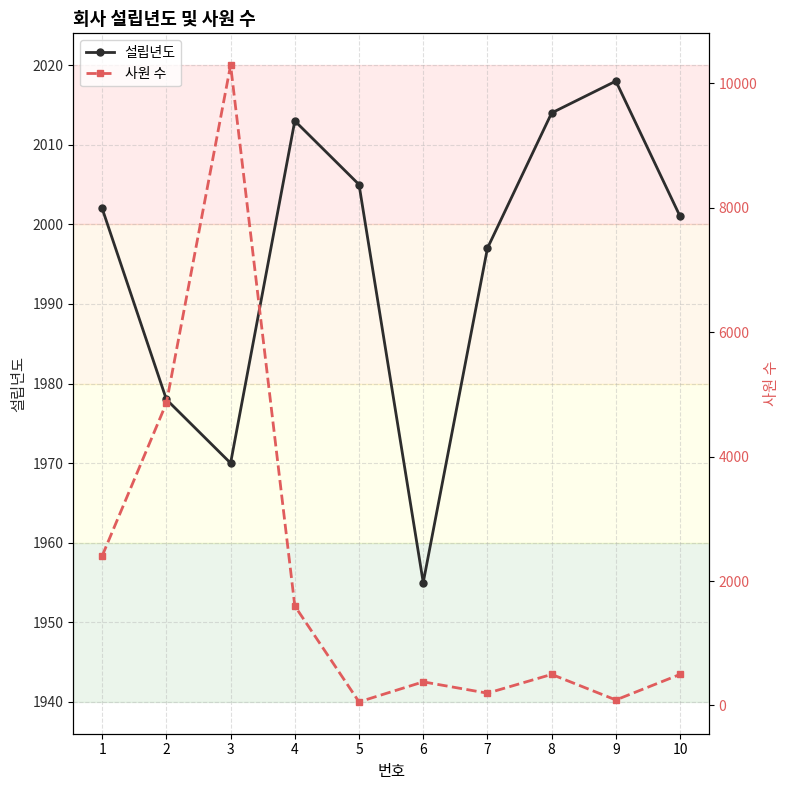

Which series has the largest total across all categories?

사원 수